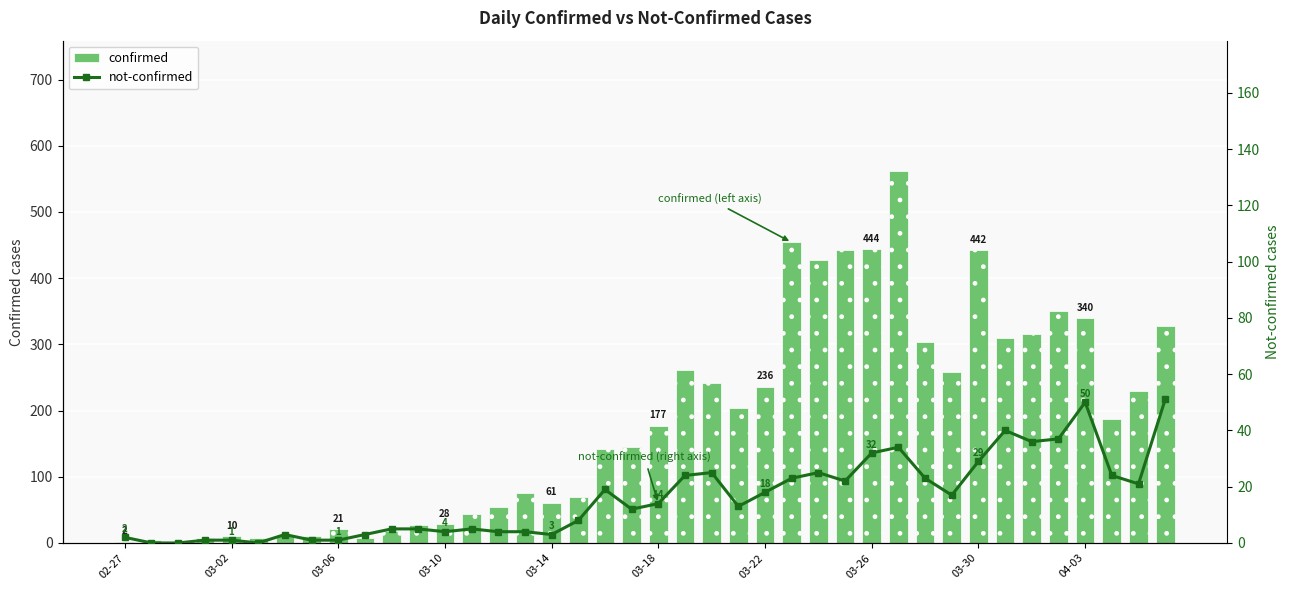

The not-confirmed series shows 4 at 14. True or false?

True